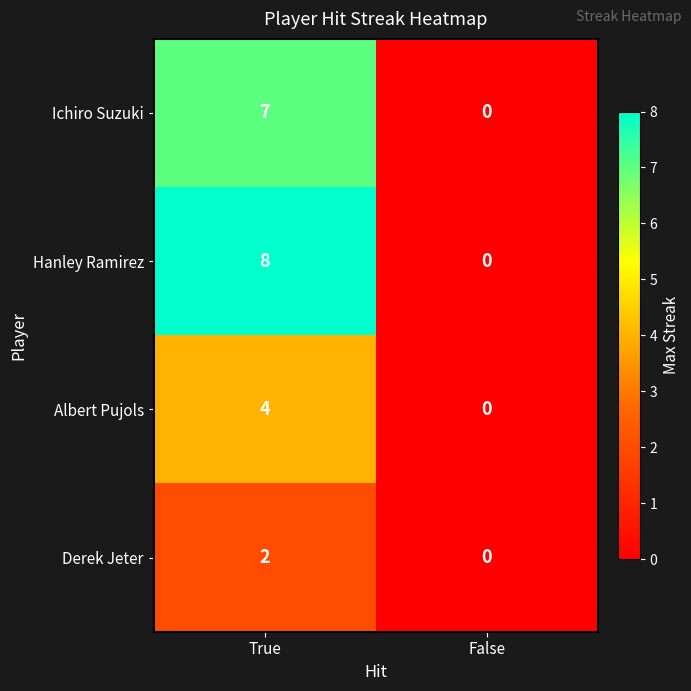

The Derek Jeter series shows 1 at True. True or false?

False